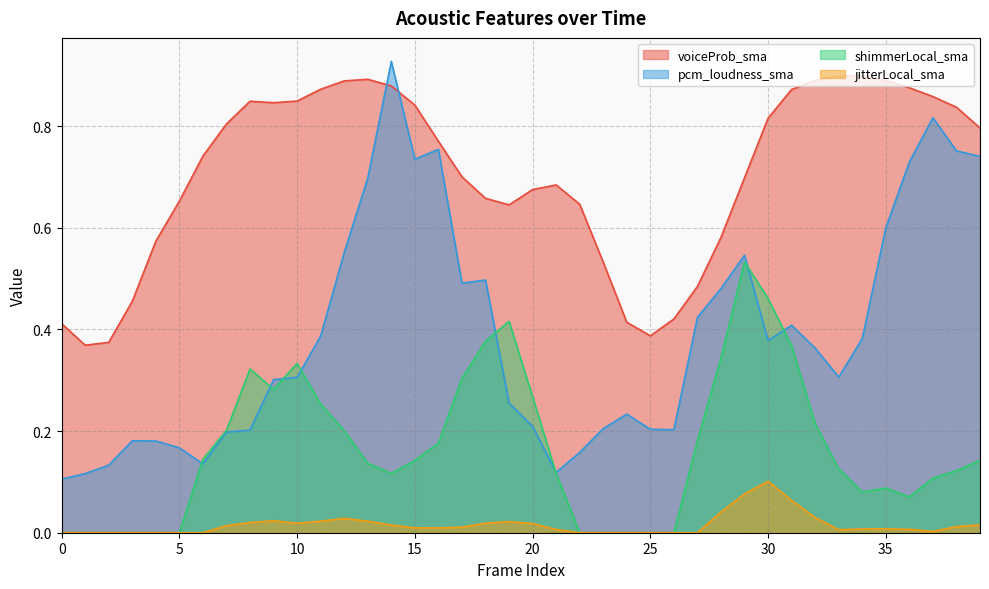

Reading left to right, transcribe all the data shown in this chart.

voiceProb_sma: 0.4	0.4	0.4	0.5	0.6	0.7	0.7	0.8	0.8	0.8	0.8	0.9	0.9	0.9	0.9	0.8	0.8	0.7	0.7	0.6	0.7	0.7	0.6	0.5	0.4	0.4	0.4	0.5	0.6	0.7	0.8	0.9	0.9	0.9	0.9	0.9	0.9	0.9	0.8	0.8
pcm_loudness_sma: 0.1	0.1	0.1	0.2	0.2	0.2	0.1	0.2	0.2	0.3	0.3	0.4	0.6	0.7	0.9	0.7	0.8	0.5	0.5	0.3	0.2	0.1	0.2	0.2	0.2	0.2	0.2	0.4	0.5	0.5	0.4	0.4	0.4	0.3	0.4	0.6	0.7	0.8	0.8	0.7
shimmerLocal_sma: 0.0	0.0	0.0	0.0	0.0	0.0	0.1	0.2	0.3	0.3	0.3	0.3	0.2	0.1	0.1	0.1	0.2	0.3	0.4	0.4	0.3	0.1	0.0	0.0	0.0	0.0	0.0	0.2	0.3	0.5	0.5	0.4	0.2	0.1	0.1	0.1	0.1	0.1	0.1	0.1
jitterLocal_sma: 0.0	0.0	0.0	0.0	0.0	0.0	0.0	0.0	0.0	0.0	0.0	0.0	0.0	0.0	0.0	0.0	0.0	0.0	0.0	0.0	0.0	0.0	0.0	0.0	0.0	0.0	0.0	0.0	0.0	0.1	0.1	0.1	0.0	0.0	0.0	0.0	0.0	0.0	0.0	0.0